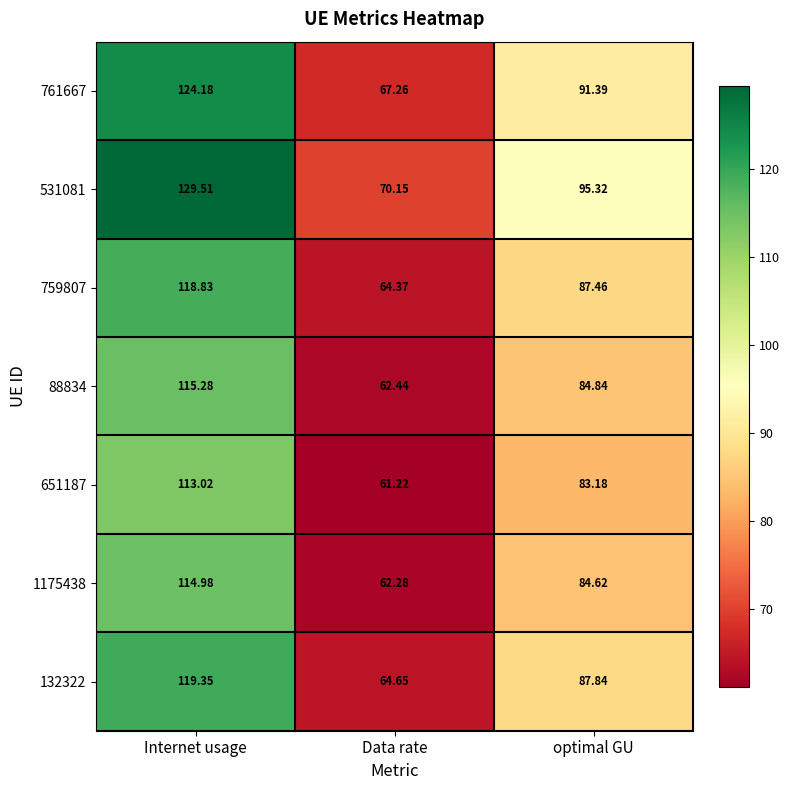

Which series has the largest range (max minus min)?

531081